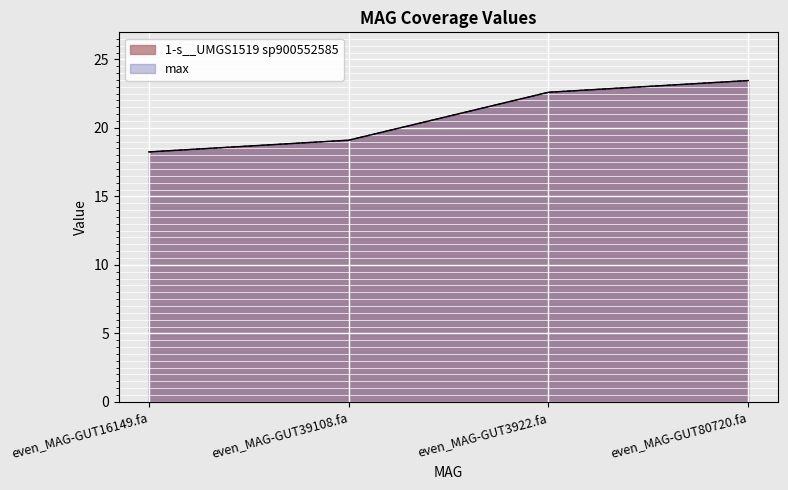

Which series has the largest range (max minus min)?

1-s__UMGS1519 sp900552585